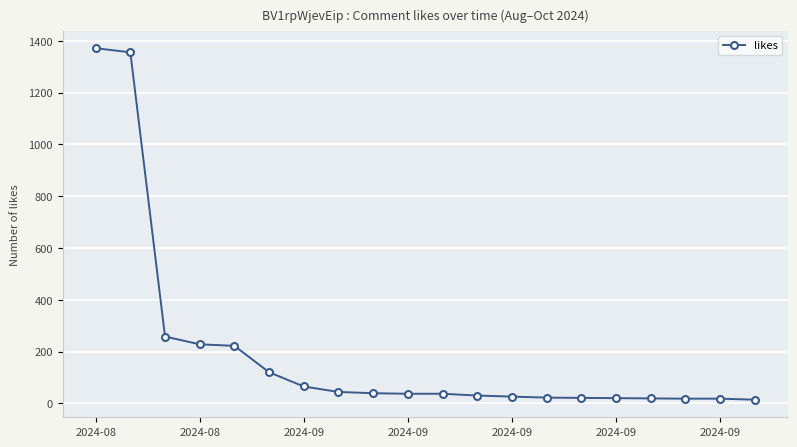

What is the difference between the maximum and second lowest values?

1354